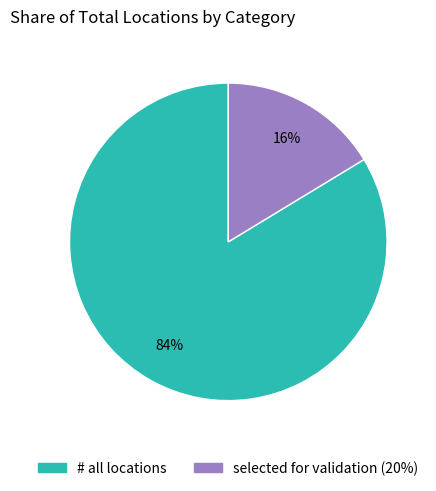

What is the smallest slice in the pie chart?

selected for validation (20%)